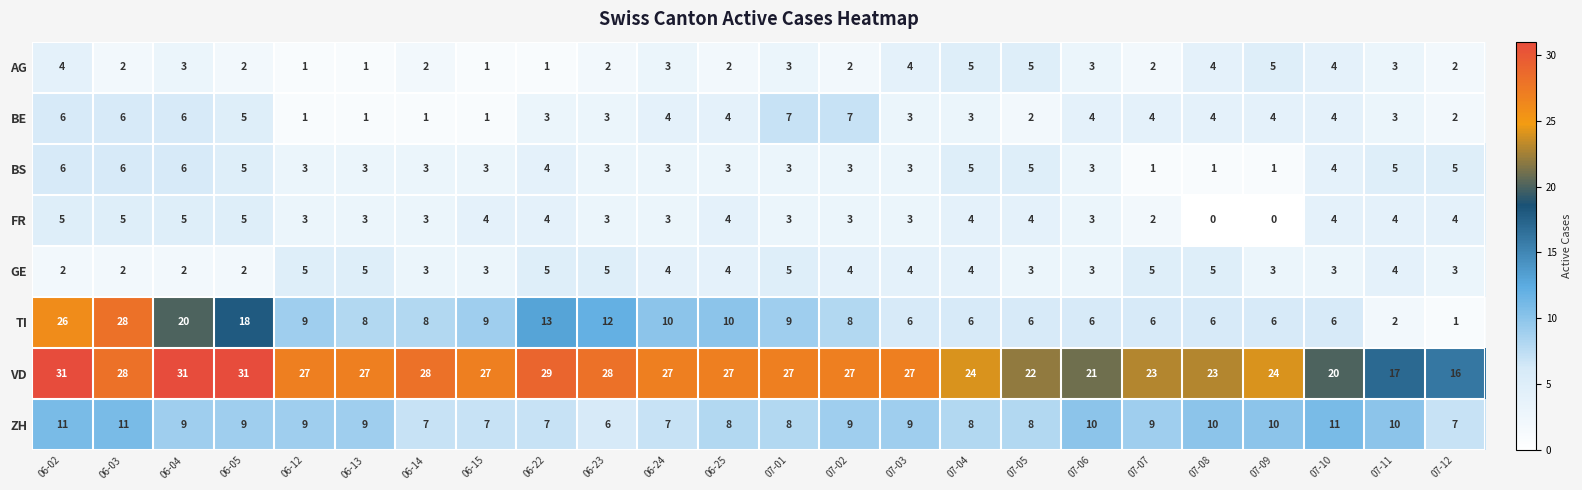

At which label does VD first exceed 27?

06-02